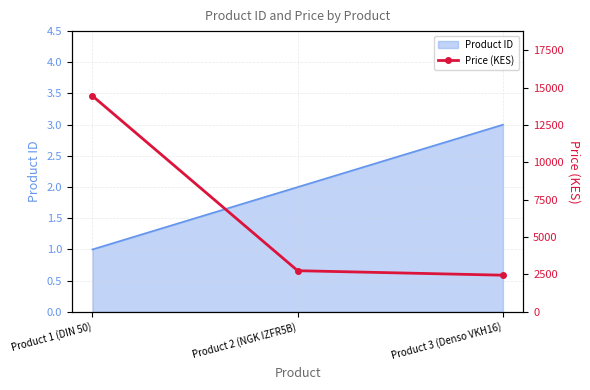

Where is the data nearest to the value 8447?

Product 2 (NGK IZFR5B)